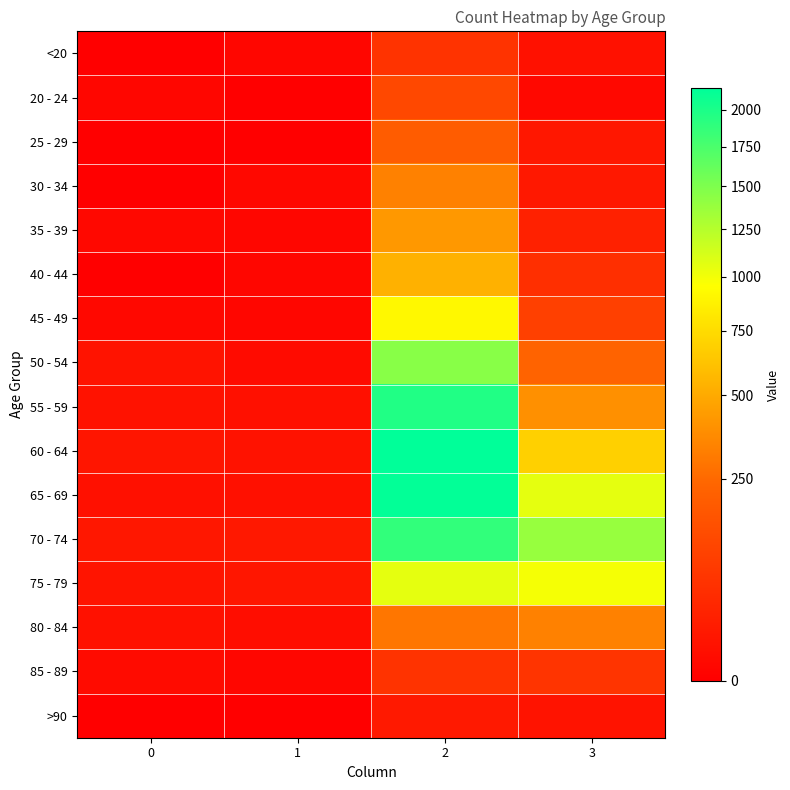

Reading right to left, what are all the values shown in this chart?

<20: 3=7	2=62	1=1	0=0
20 - 24: 3=2	2=121	1=0	0=1
25 - 29: 3=13	2=196	1=0	0=0
30 - 34: 3=14	2=333	1=2	0=0
35 - 39: 3=26	2=420	1=1	0=2
40 - 44: 3=53	2=530	1=1	0=0
45 - 49: 3=97	2=915	1=1	0=2
50 - 54: 3=227	2=1450	1=3	0=9
55 - 59: 3=392	2=1965	1=6	0=8
60 - 64: 3=689	2=2151	1=8	0=11
65 - 69: 3=1057	2=2130	1=6	0=6
70 - 74: 3=1381	2=1882	1=14	0=13
75 - 79: 3=993	2=1053	1=12	0=10
80 - 84: 3=333	2=296	1=4	0=7
85 - 89: 3=64	2=62	1=1	0=3
>90: 3=9	2=15	1=0	0=0